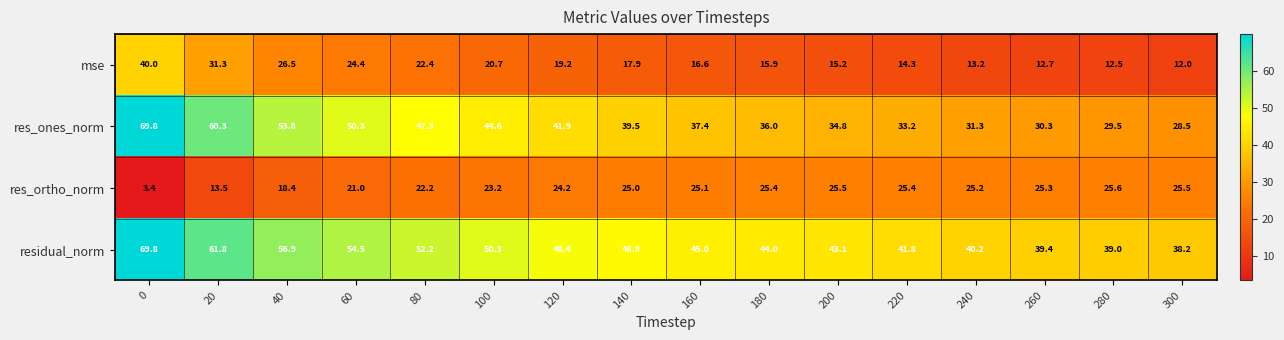

Which series has the widest spread of values?

res_ones_norm